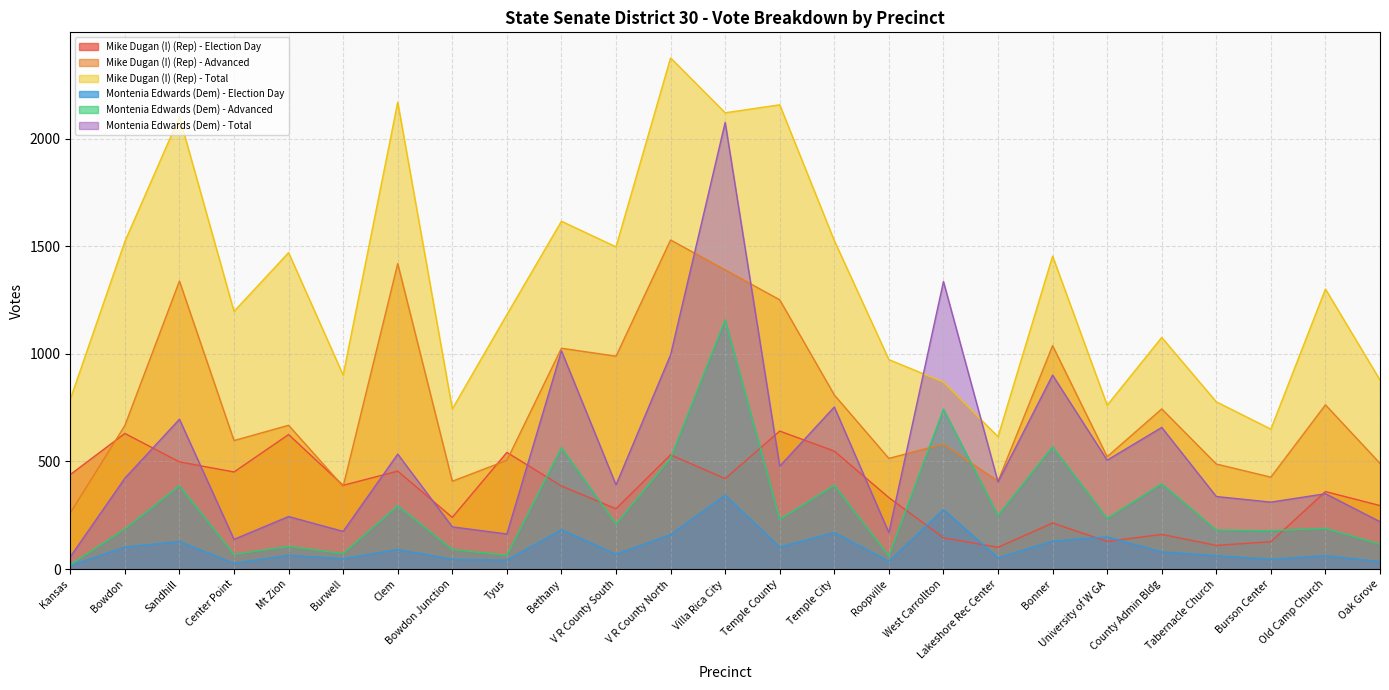

How many data points in Montenia Edwards (Dem) - Total are above 405?

12